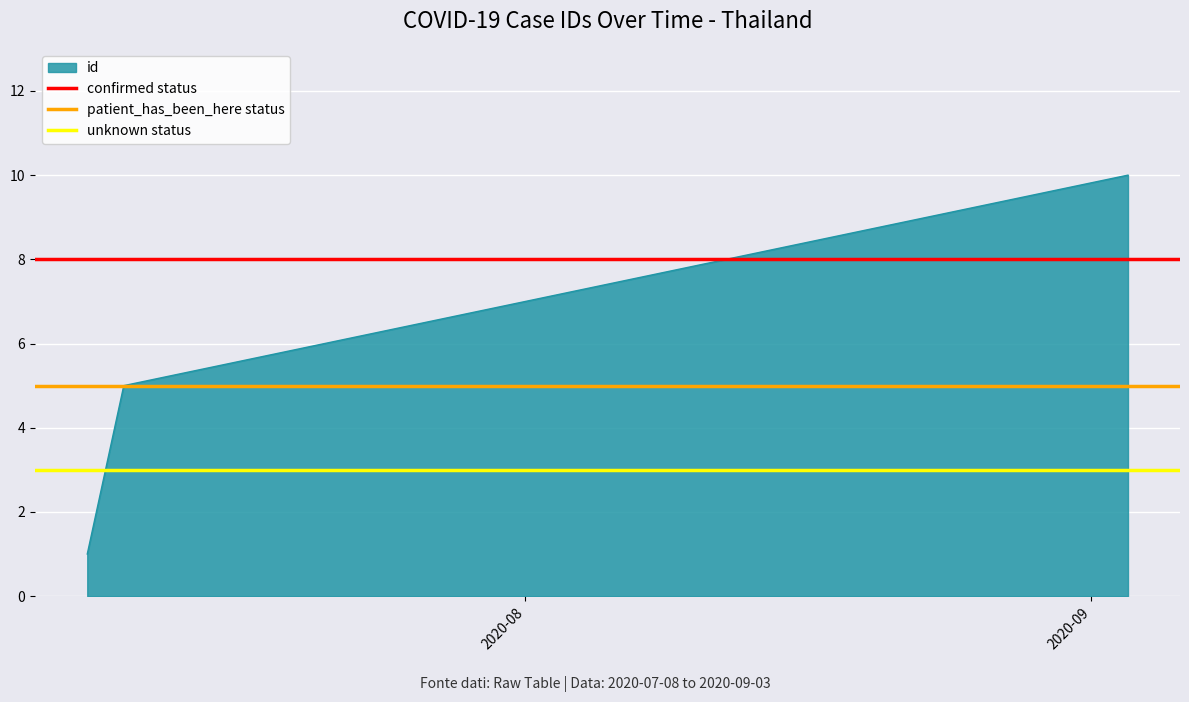

The value of patient_has_been_here status at 2020-08 is 8. True or false?

False